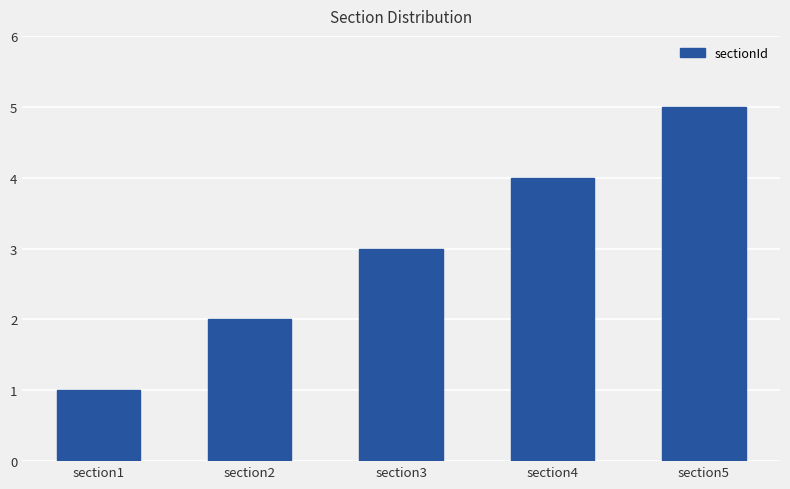

Reading left to right, what are all the values shown in this chart?

section1=1	section2=2	section3=3	section4=4	section5=5